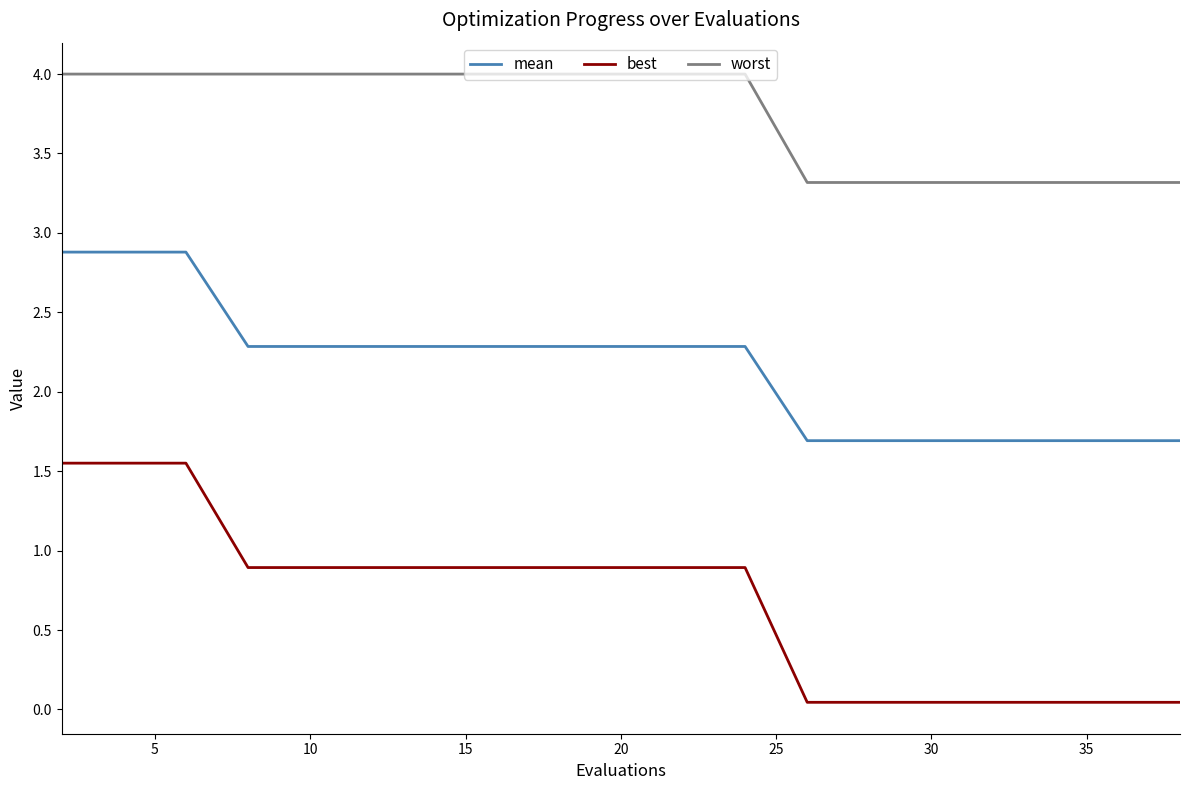

What is the difference between the maximum and minimum values in the worst series?

0.7